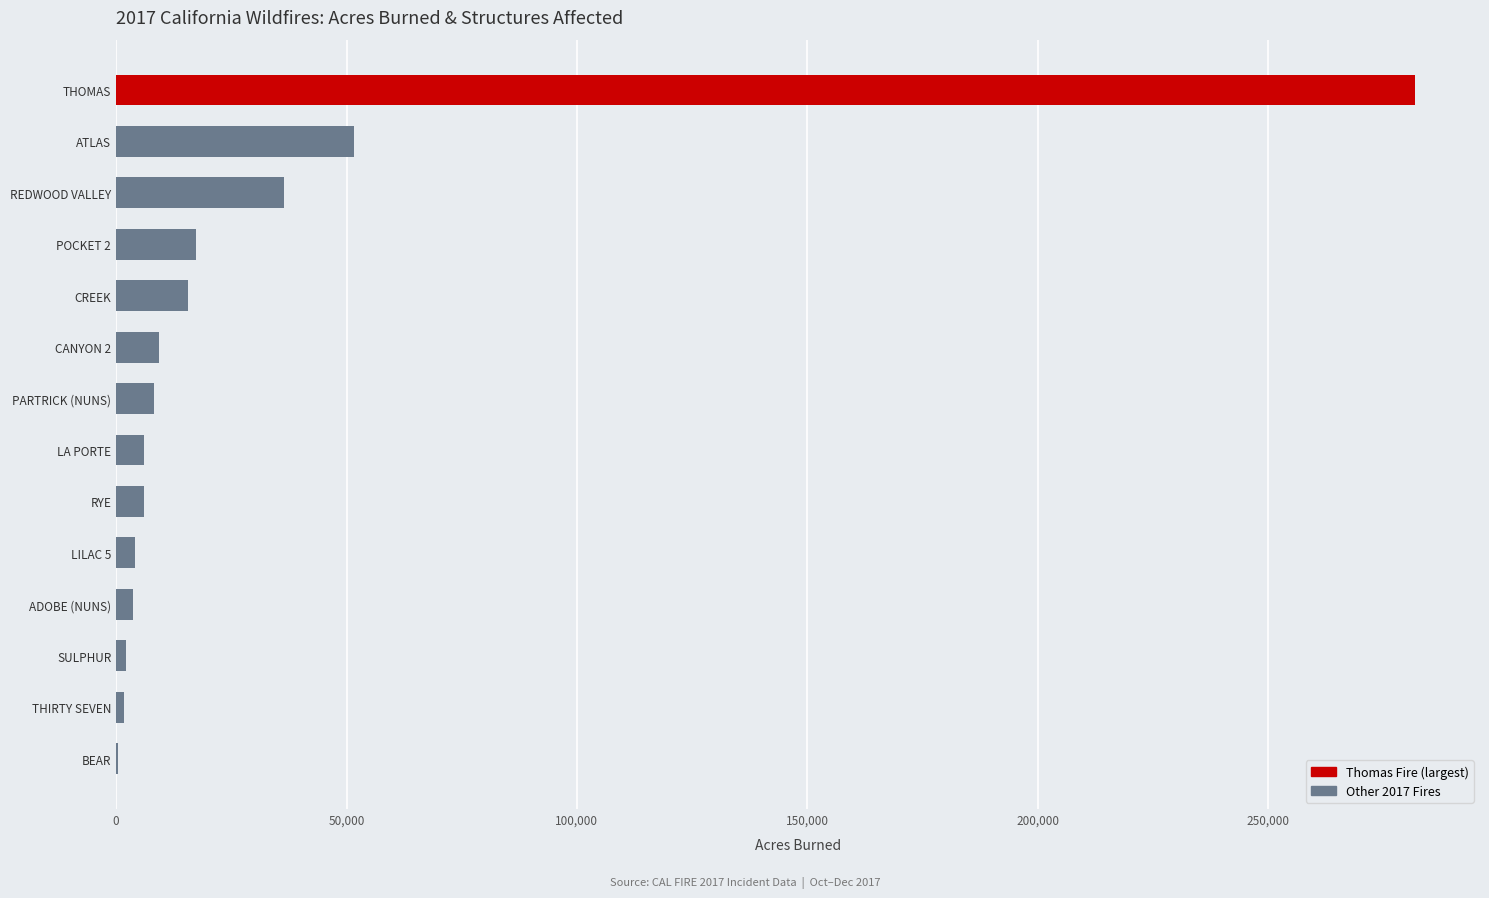

The chart shows a value of 51624 at ATLAS. True or false?

True